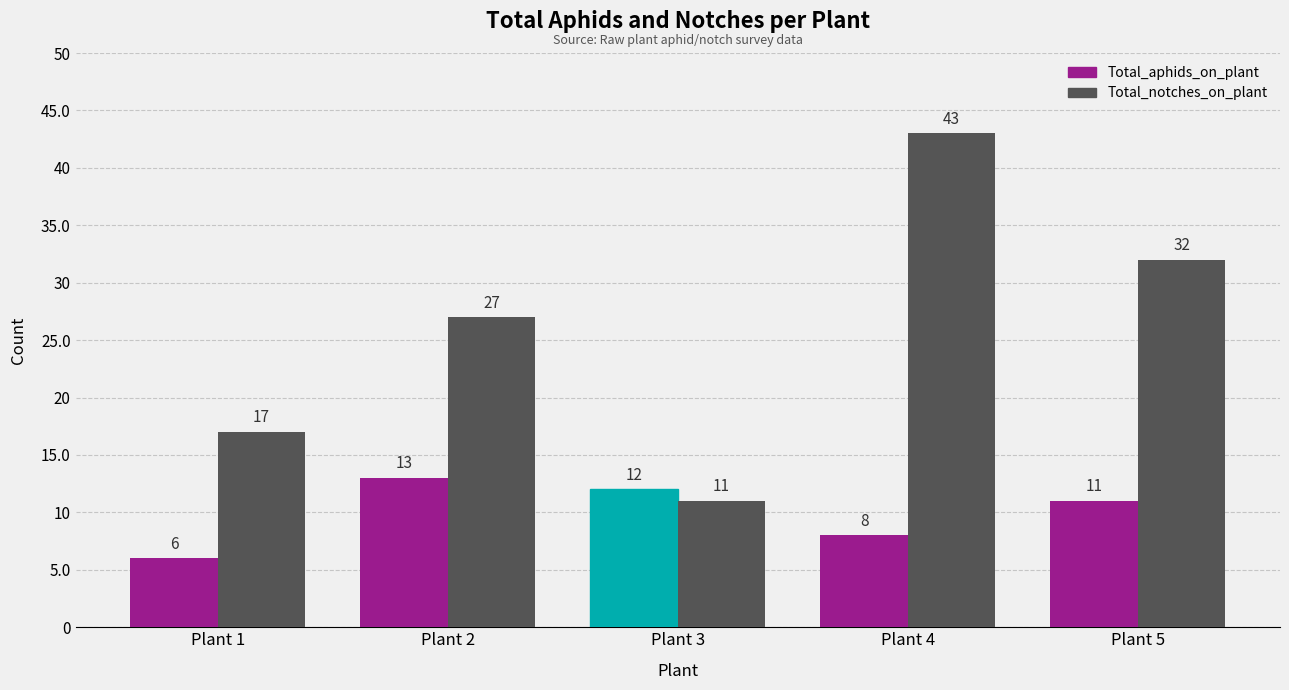

What is the sum of all Total_aphids_on_plant values?

50